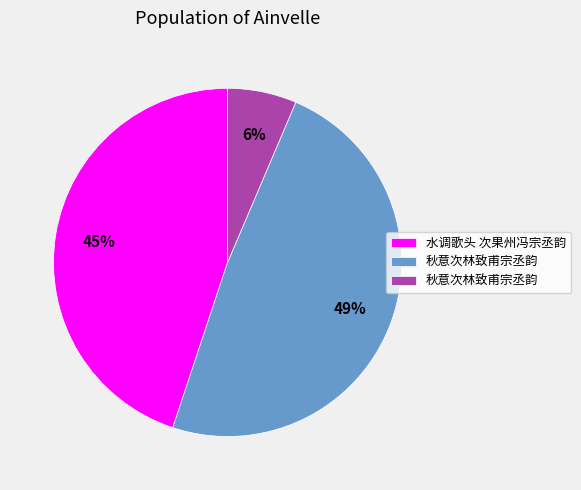

To the nearest percent, what is the average slice percentage?

33%